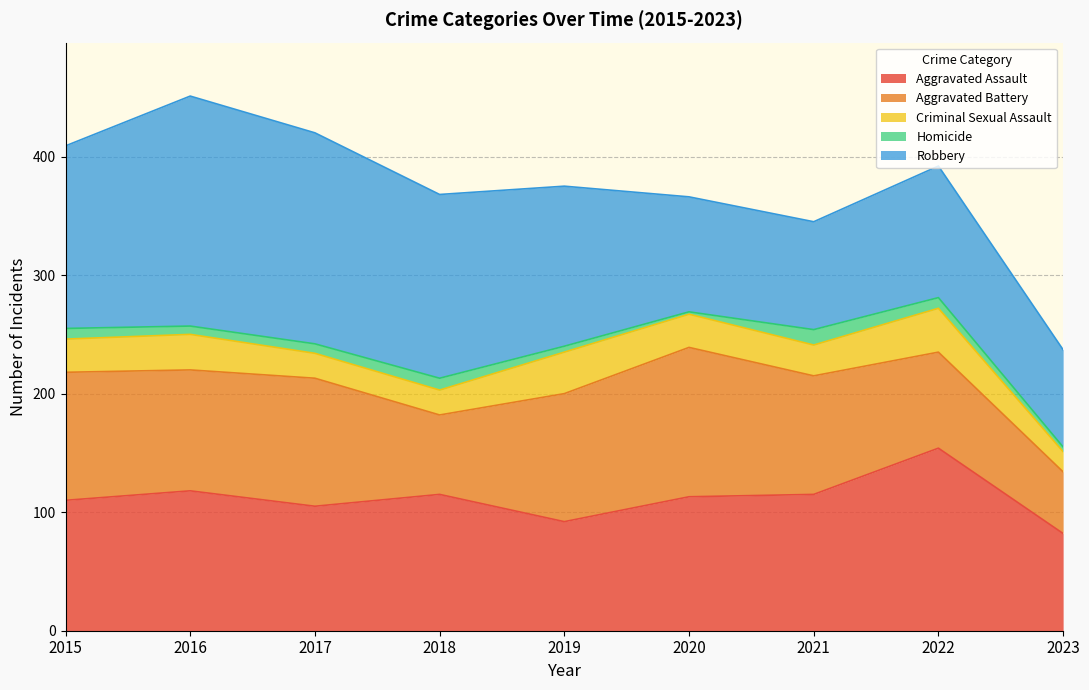

True or false: Aggravated Battery and Homicide intersect in this chart.

False